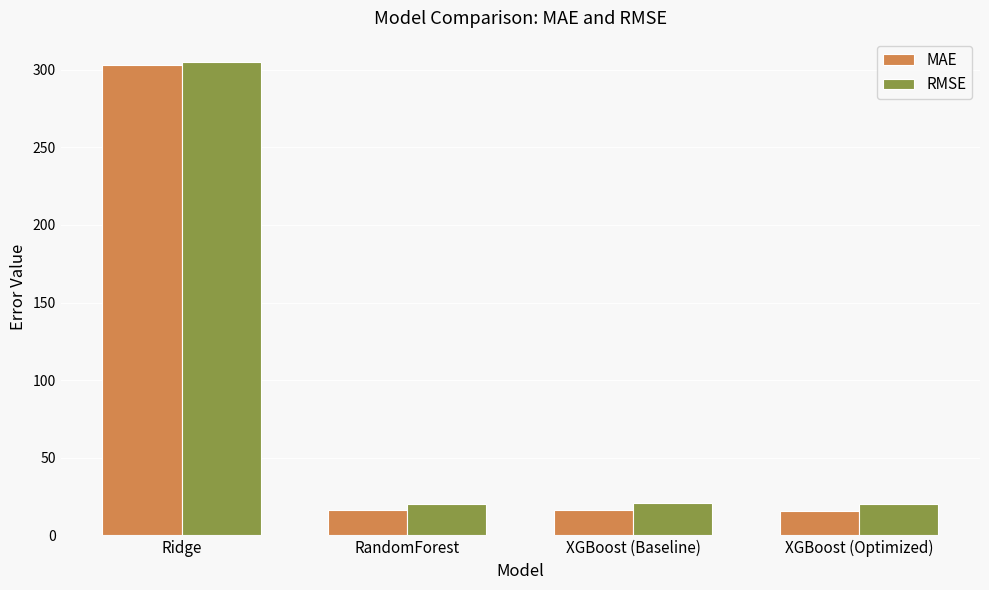

How many bars are there in each group?

2